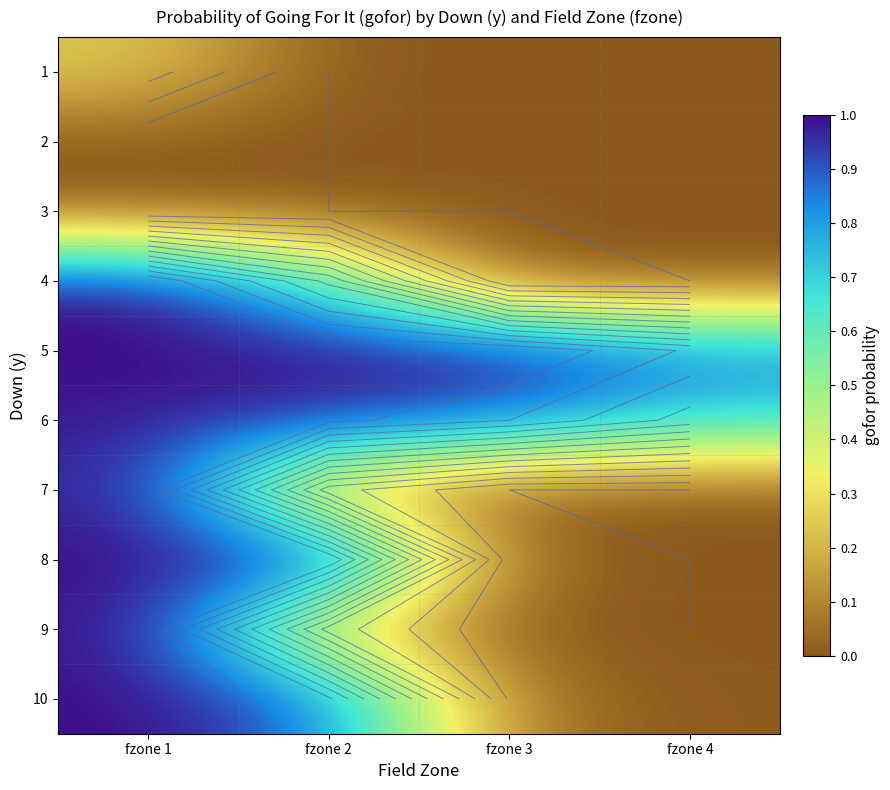

The 7 series shows 0.0 at fzone 4. True or false?

True